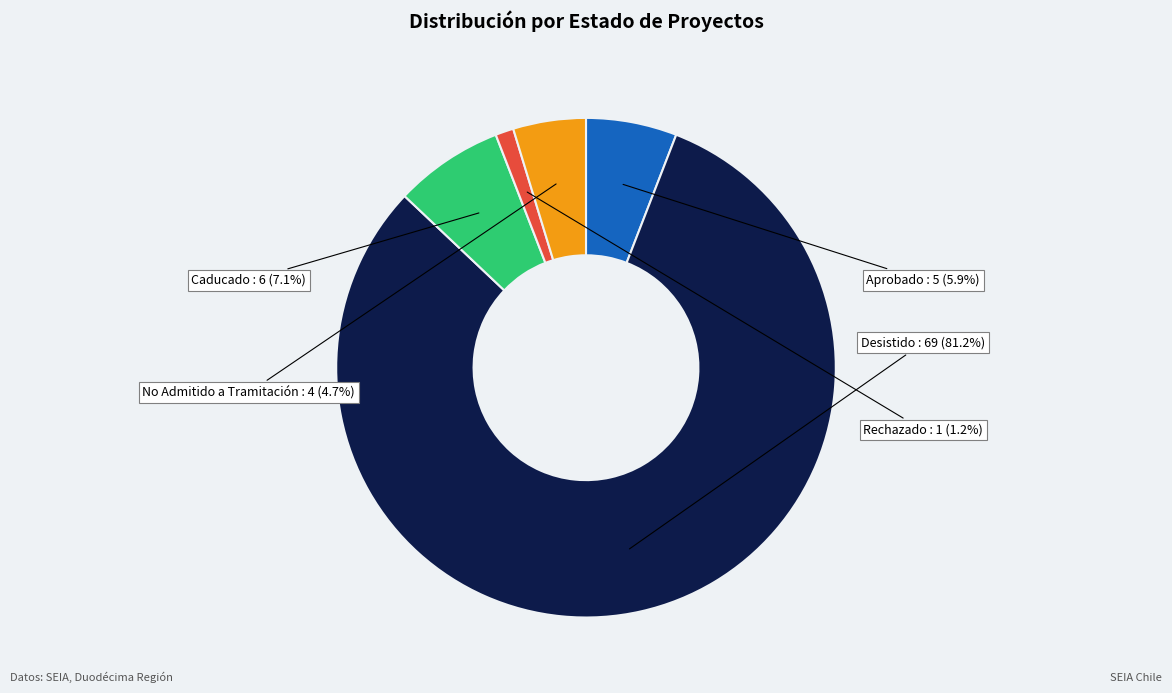

Is there a majority slice in this chart?

Yes